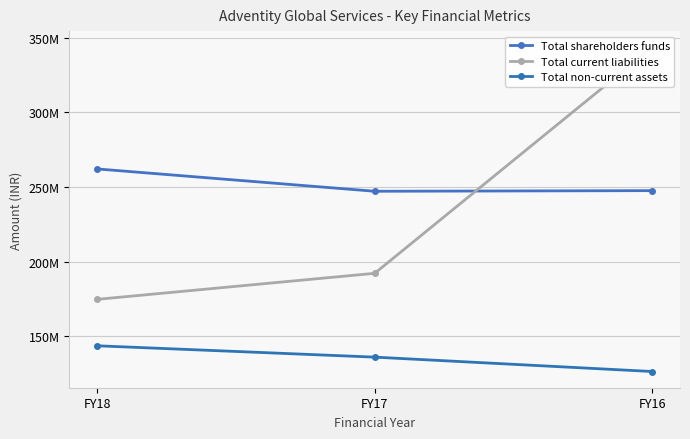

At which label does Total shareholders funds first exceed 247561000?

FY18